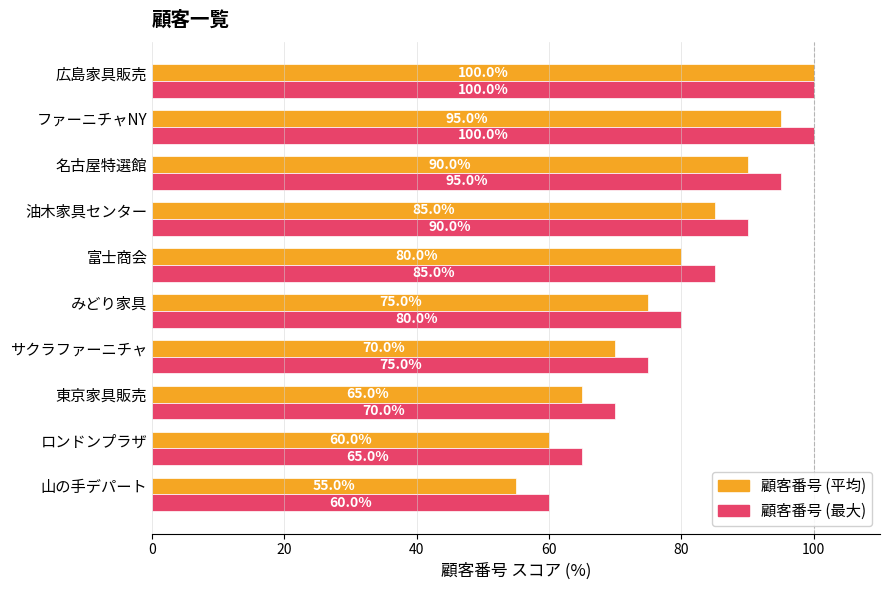

Is it true that 顧客番号 (最大) equals 160.3 at 広島家具販売?

False